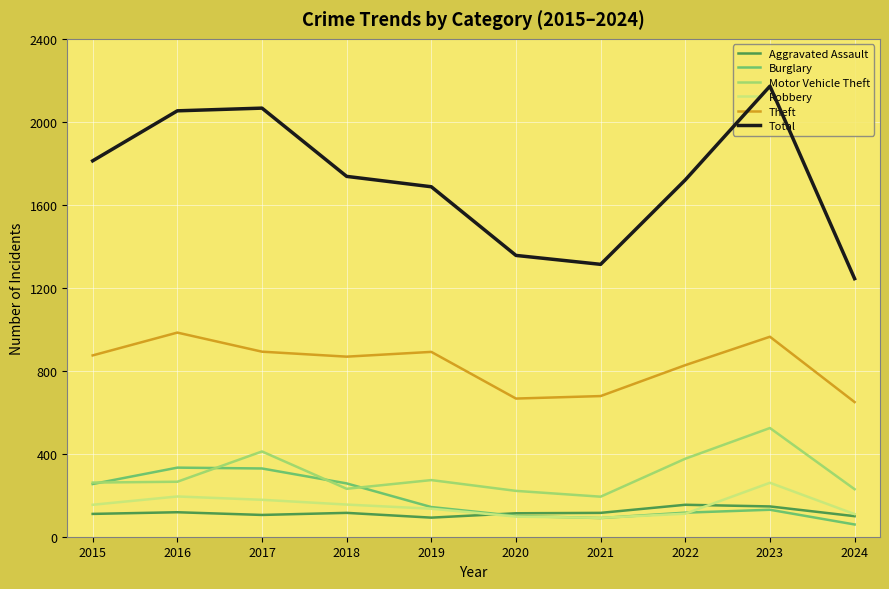

What value does the Motor Vehicle Theft series have at 2017?

411